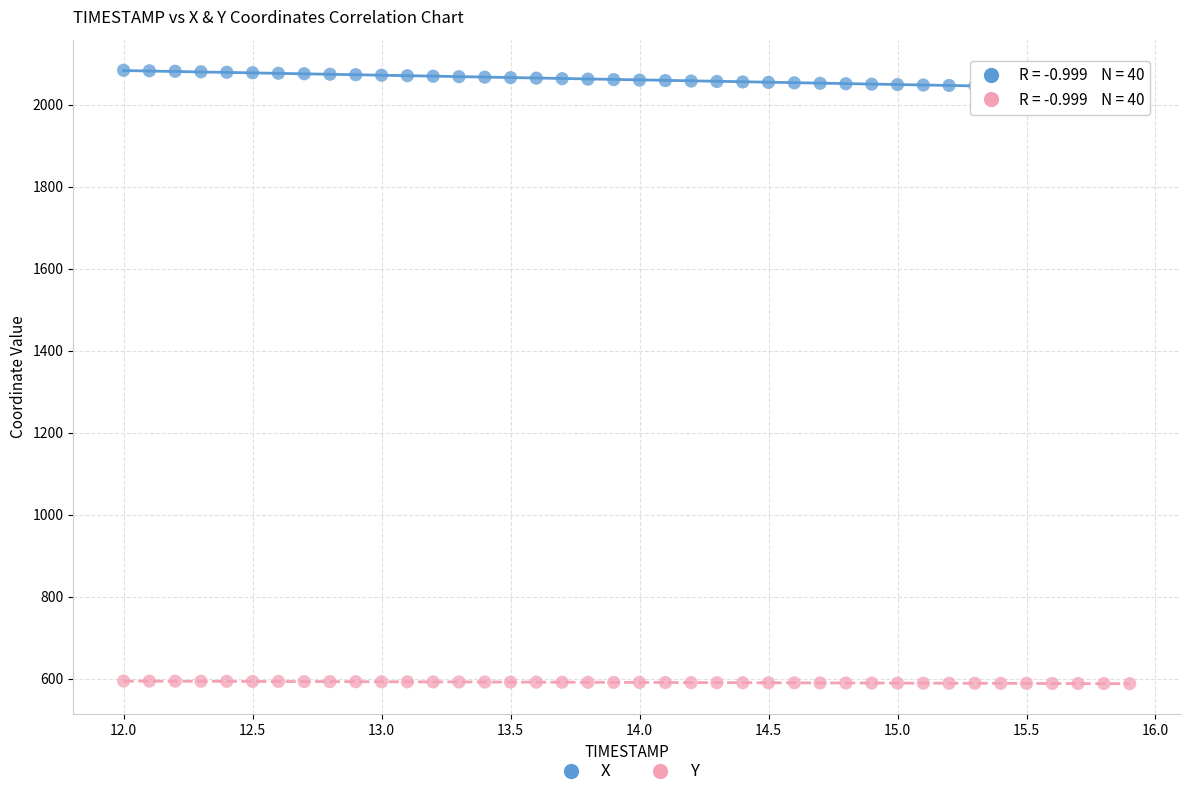

Across all data points, what is the range of Y values (max minus min)?

1496.2